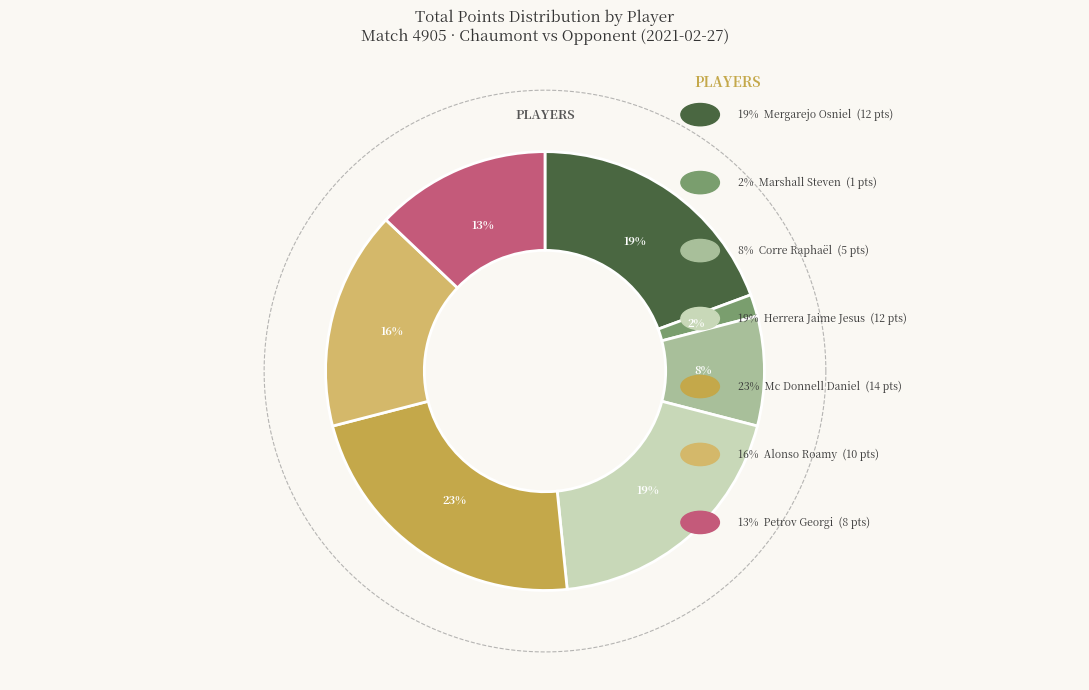

To the nearest percent, what is the difference between the marshall steven and petrov georgi slice percentages?

11%